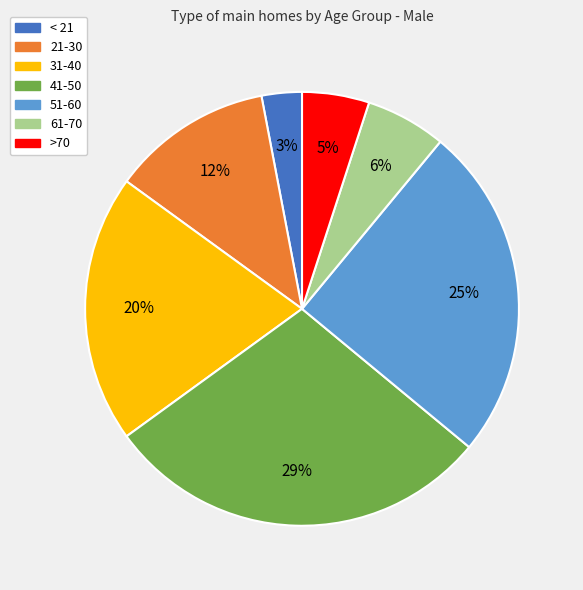

Is the sum of 41-50 and 51-60 greater than half?

Yes